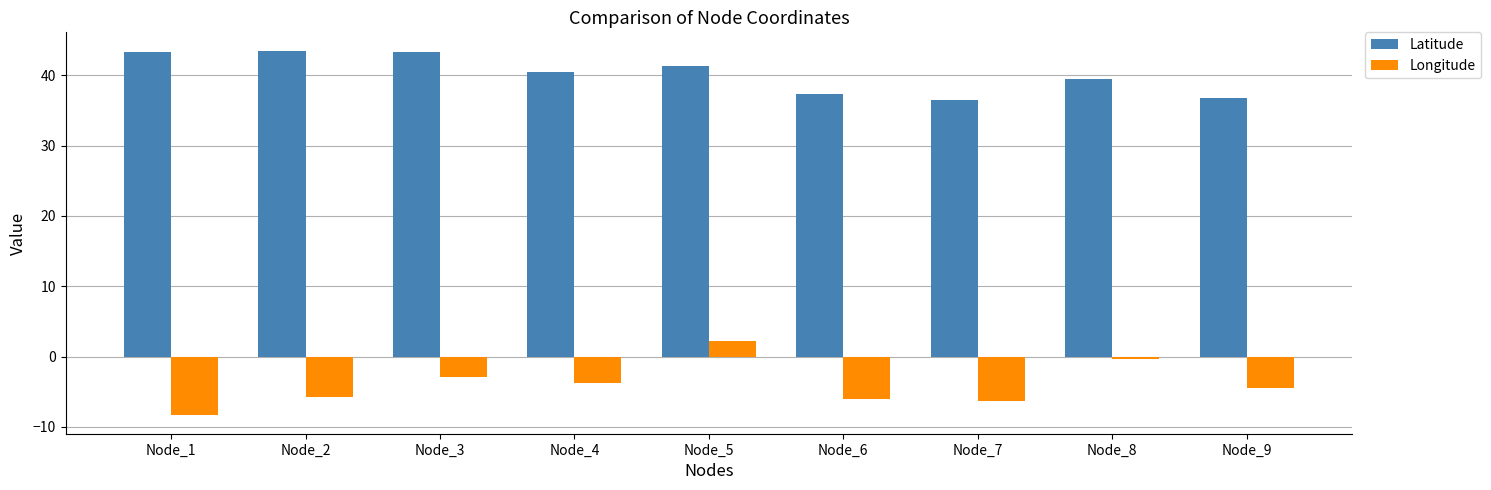

What are all the series names shown in the legend?

Latitude, Longitude